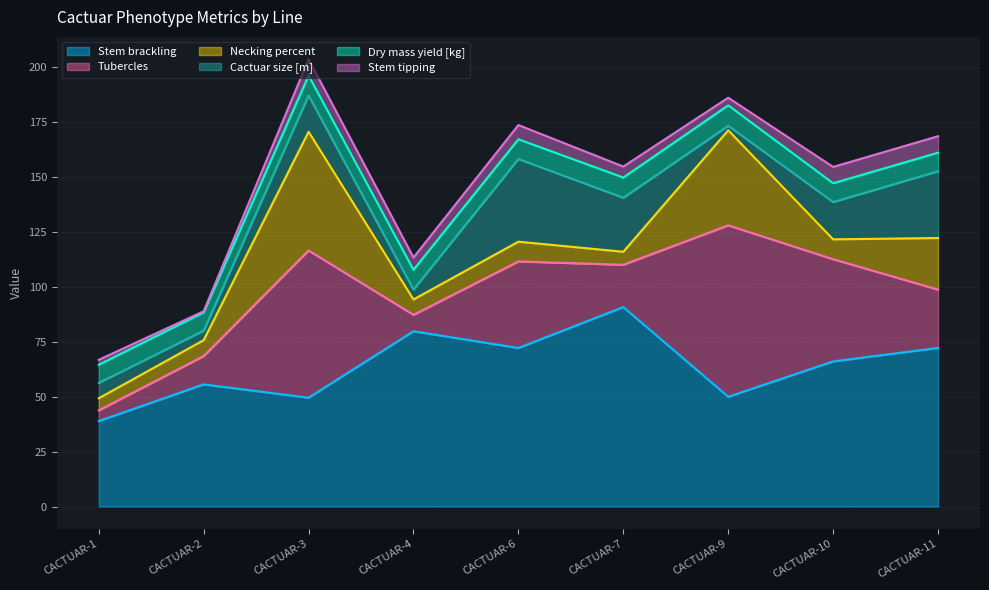

Read the Stem tipping value at CACTUAR-6.

6.5